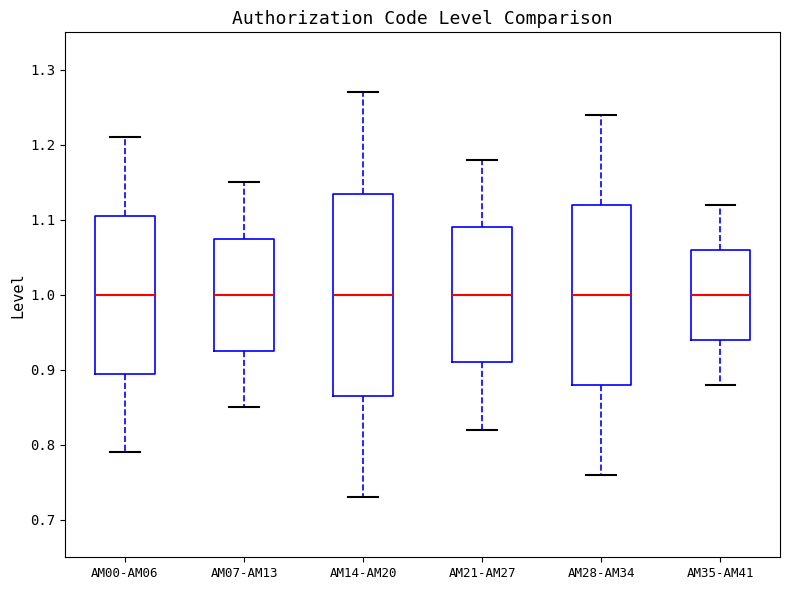

Where does the upper whisker of the box for AM00-AM06 end on the y-axis? The values are not printed on the chart, so give them approximately, as read against the axis.

1.21